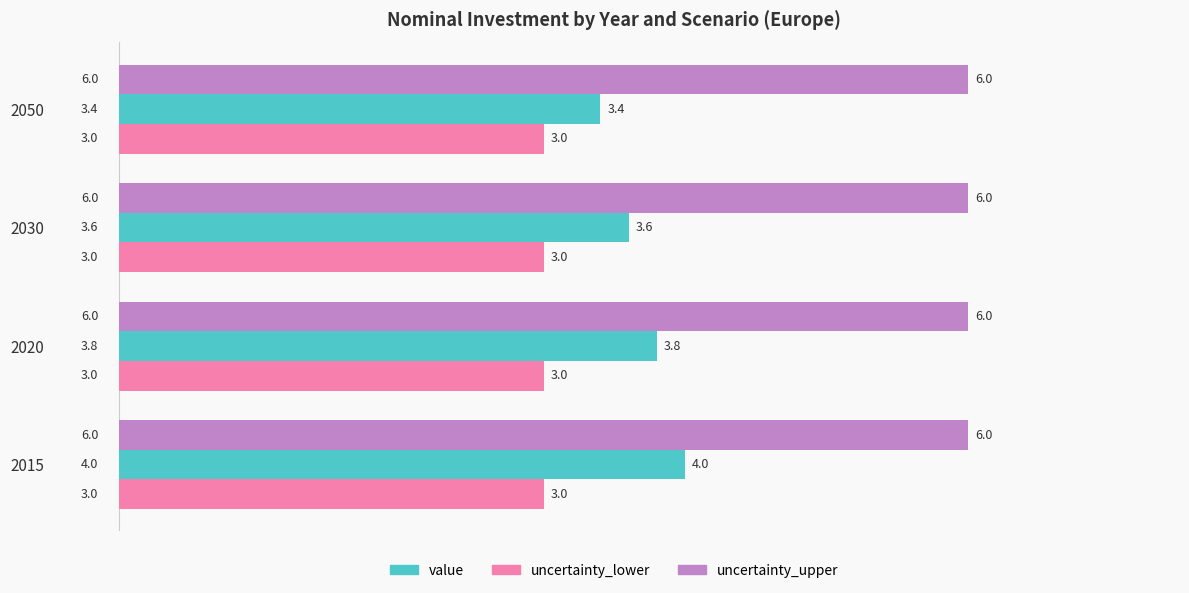

Which series changed the most between 2030 and 2050?

value